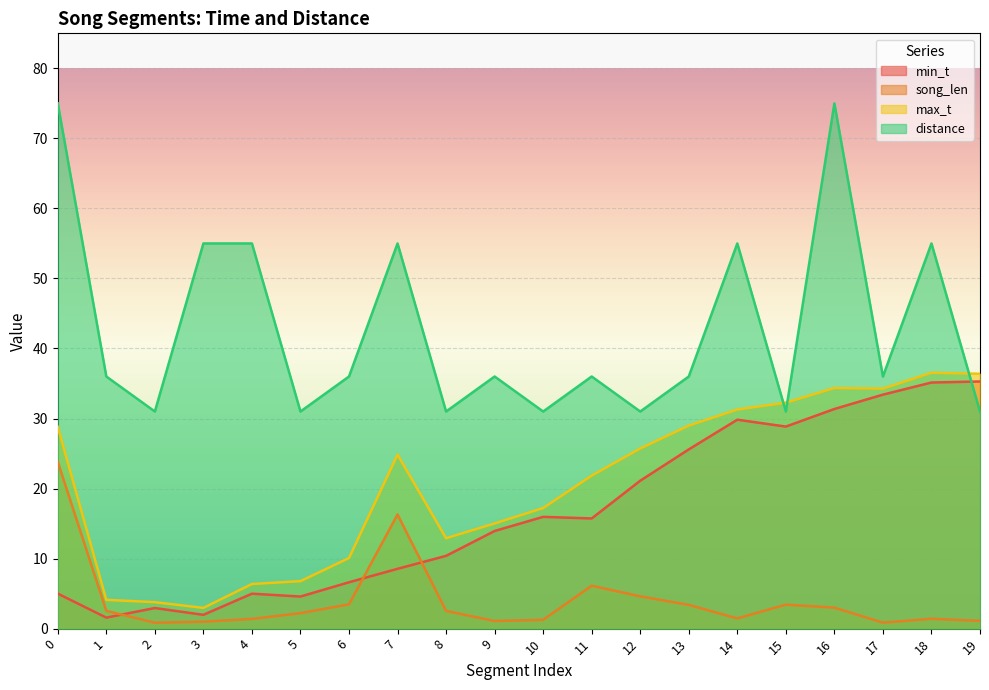

What is the maximum value for min_t?

35.3